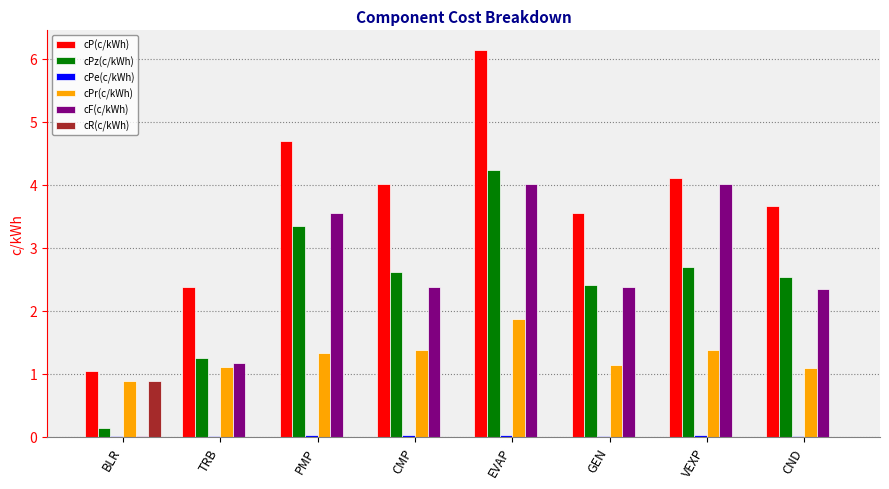

At which label is cPz(c/kWh) closest to 2?

GEN